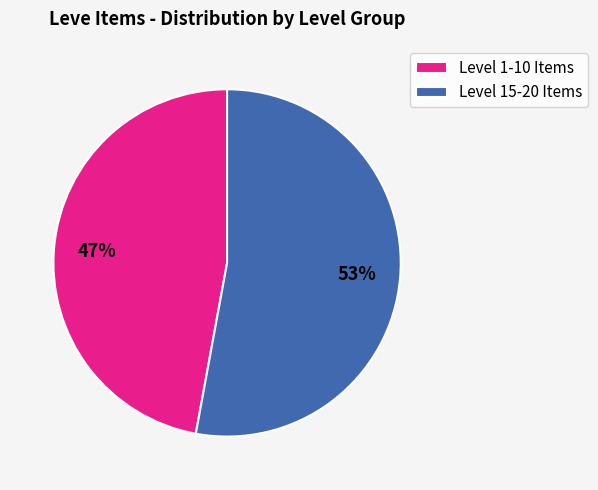

Which category has the biggest portion of the pie?

Level 15-20 Items